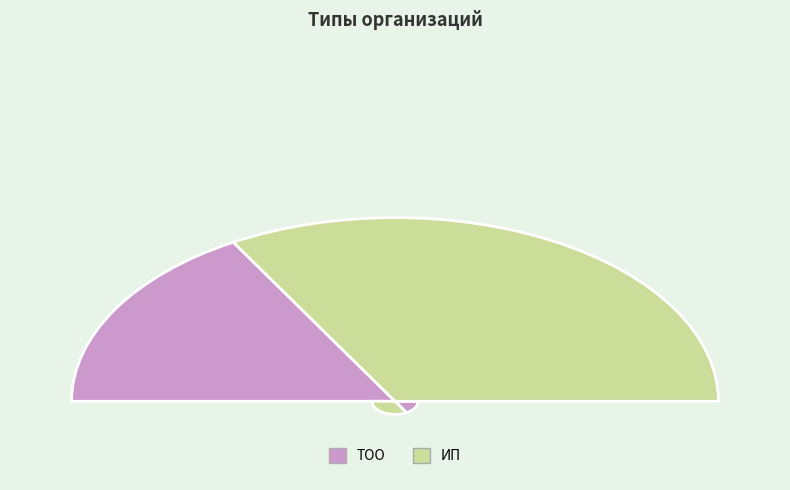

To the nearest percent, what is the combined percentage of ТОО and ИП?

100%